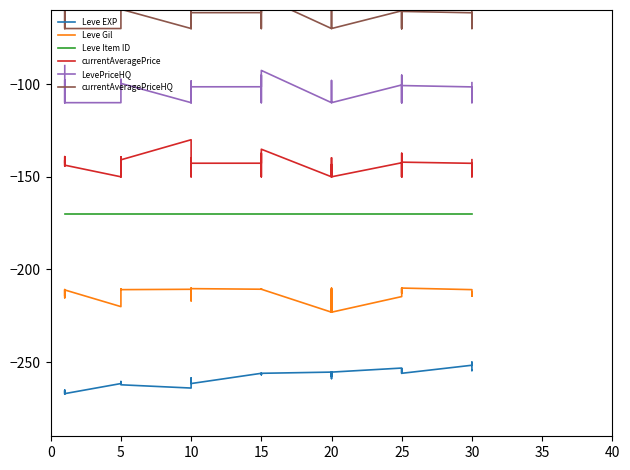

What is the value of the Leve Item ID point at the 29th from the left?

-170.0